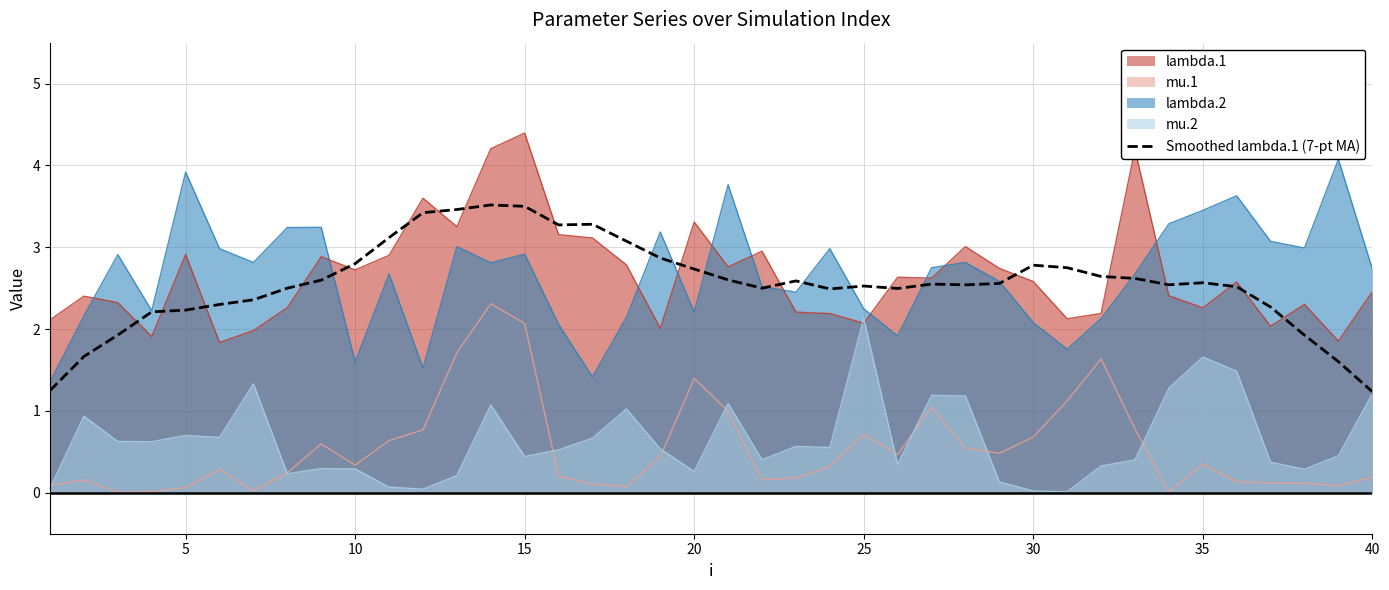

The value of lambda.2 at 40 is 3.7. True or false?

False